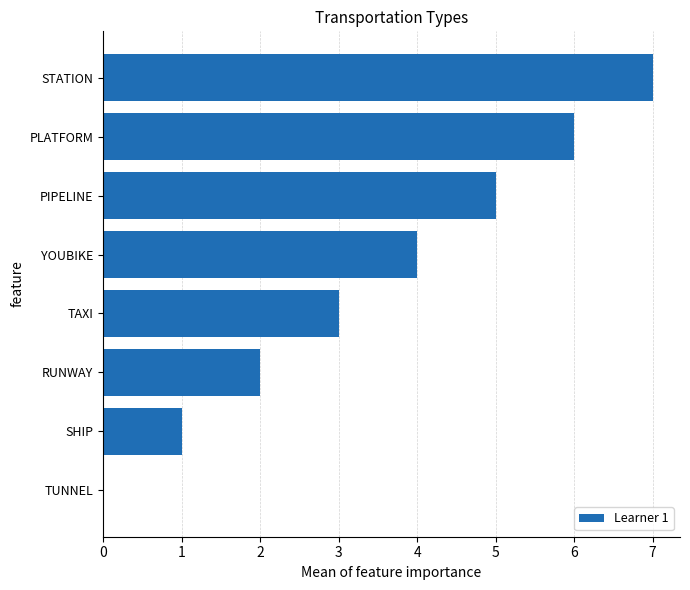

What is the sum of all values?

28